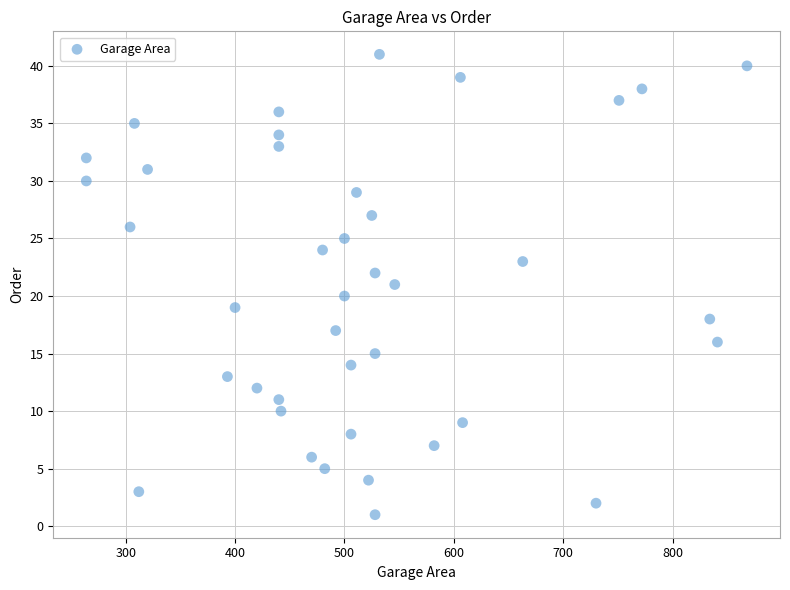

What is the range of Y values (max minus min)?

40